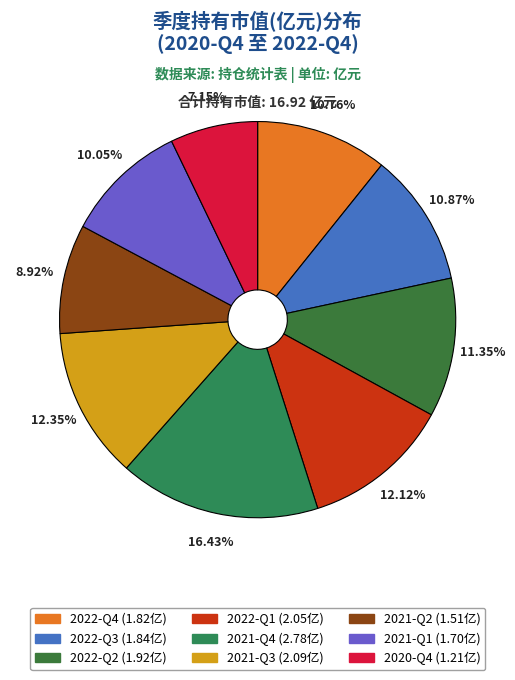

Which category has the biggest portion of the pie?

2021-Q4